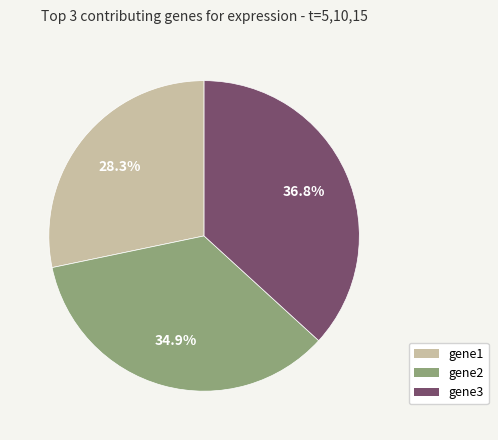

True or false: gene2 accounts for 46% of the total.

False